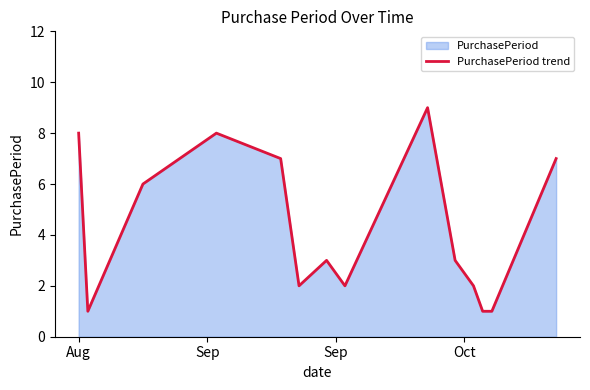

What is the difference between the maximum and minimum values?

8